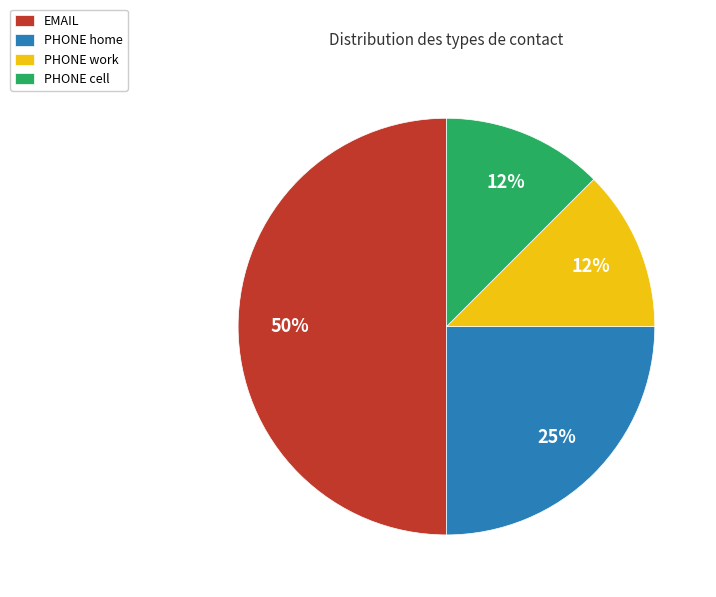

To the nearest percent, what portion does PHONE home represent?

25%